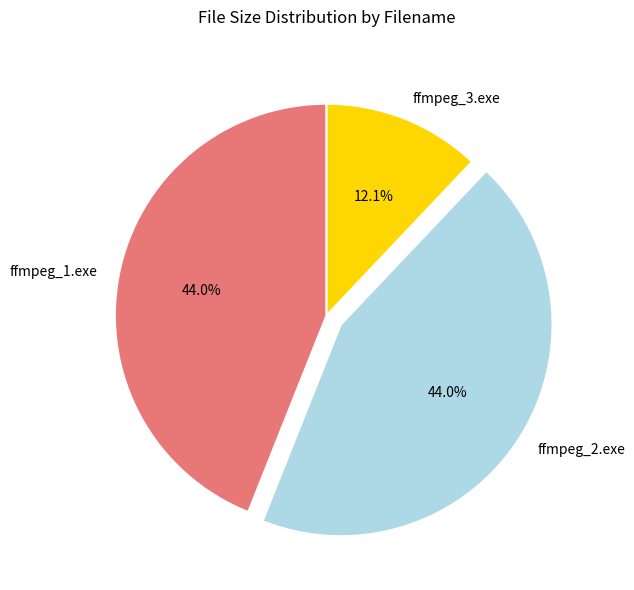

How many segments does this pie chart have?

3